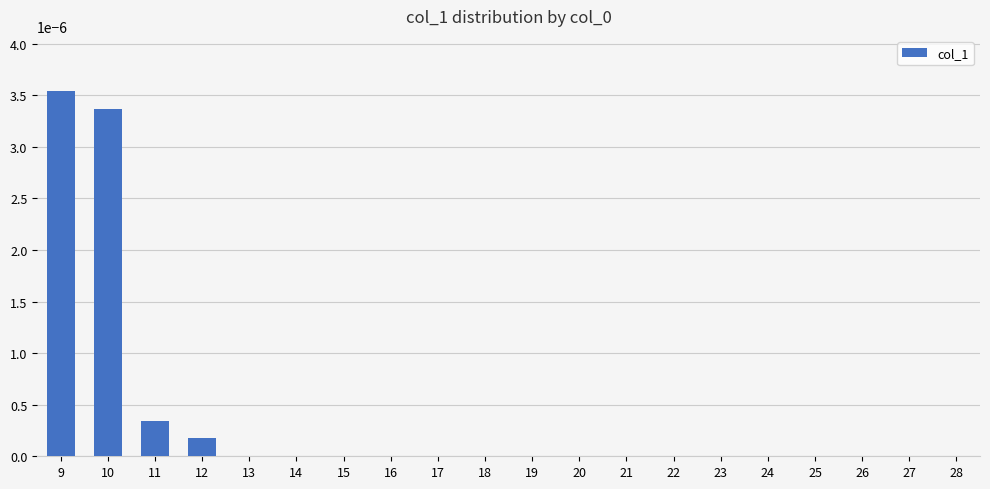

How many categories are shown in the chart?

20